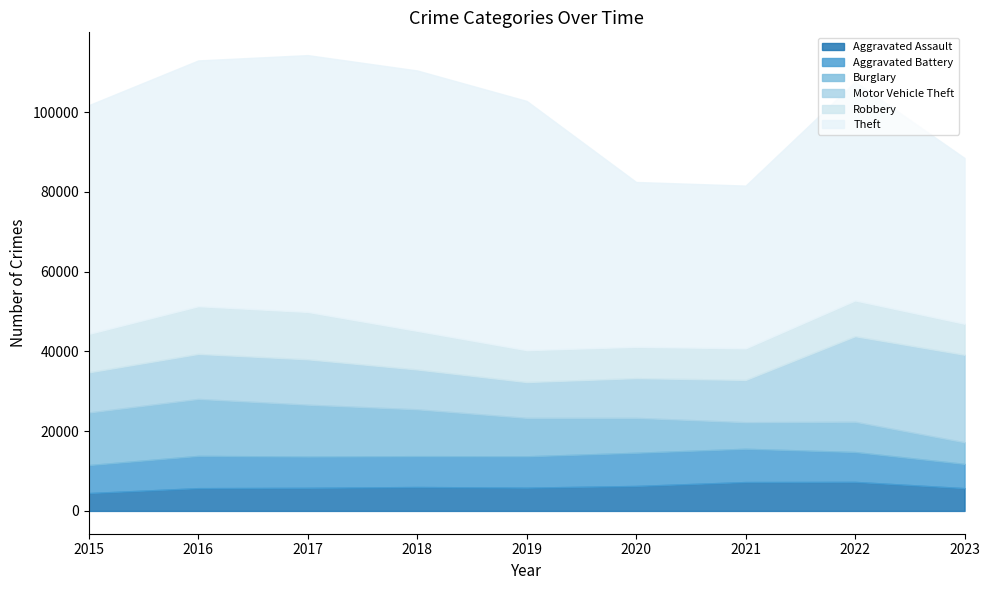

Does the chart have visible grid lines?

No